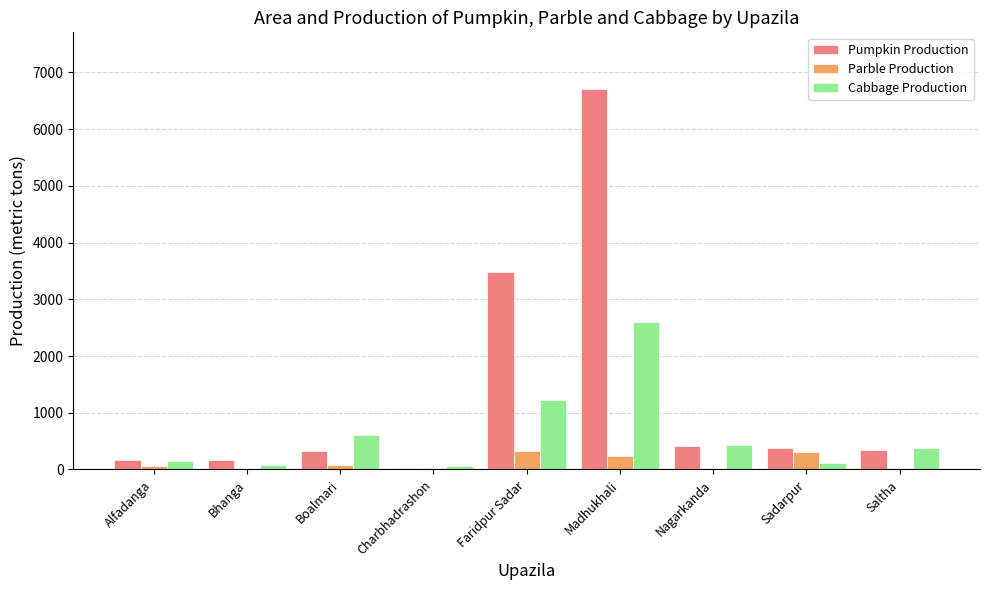

Count the number of categories in the chart.

9